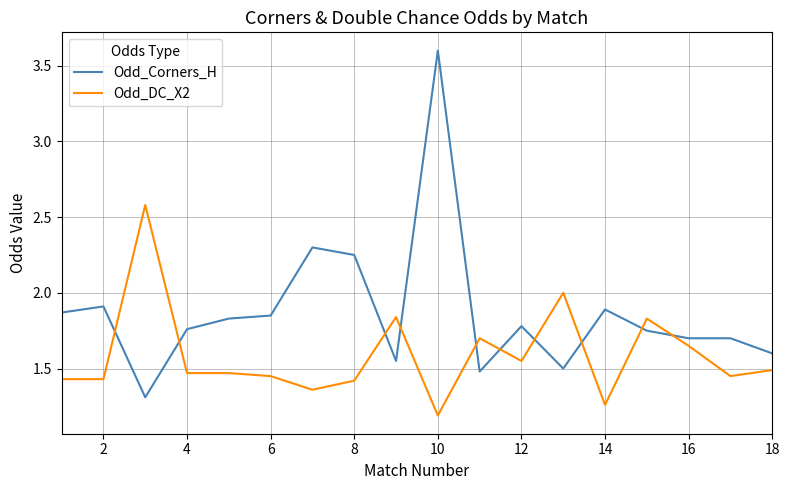

What are all the series names shown in the legend?

Odd_Corners_H, Odd_DC_X2